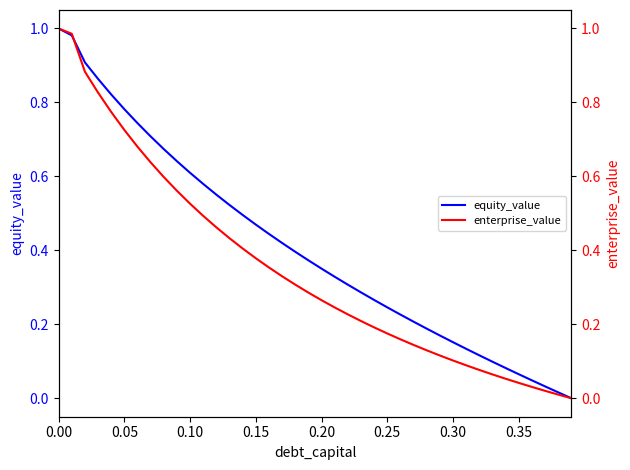

The equity_value series shows 0.3 at 0.05. True or false?

False